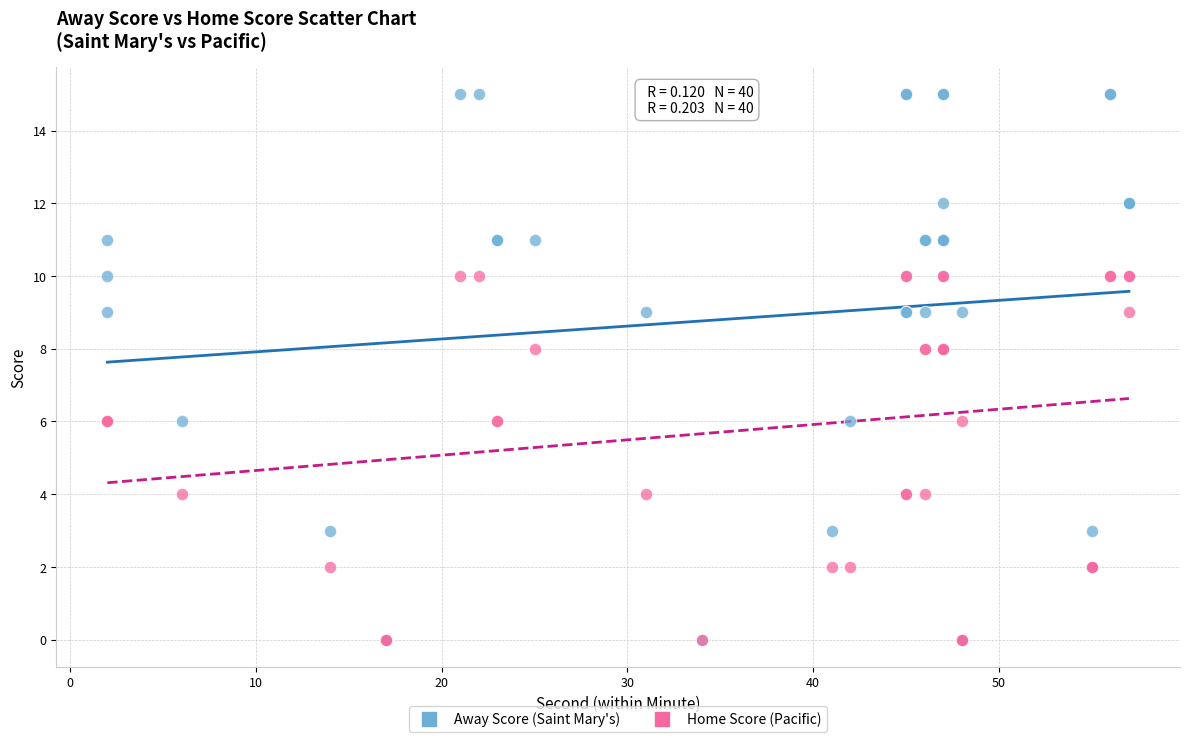

What are all the series names shown in the legend?

Away Score (Saint Mary's), Home Score (Pacific)